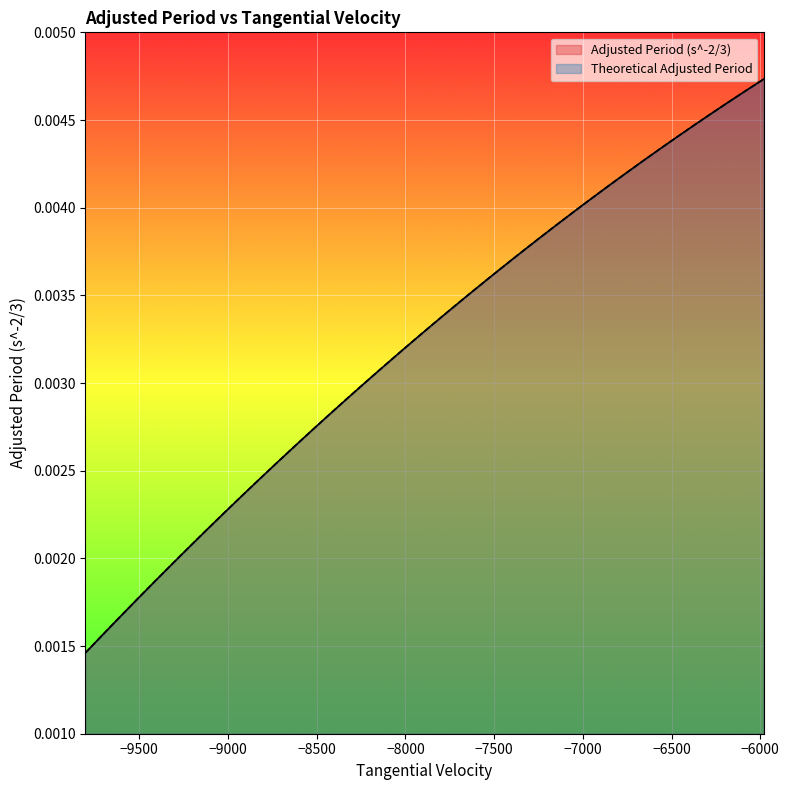

At how many categories does at least one series exceed 0?

40